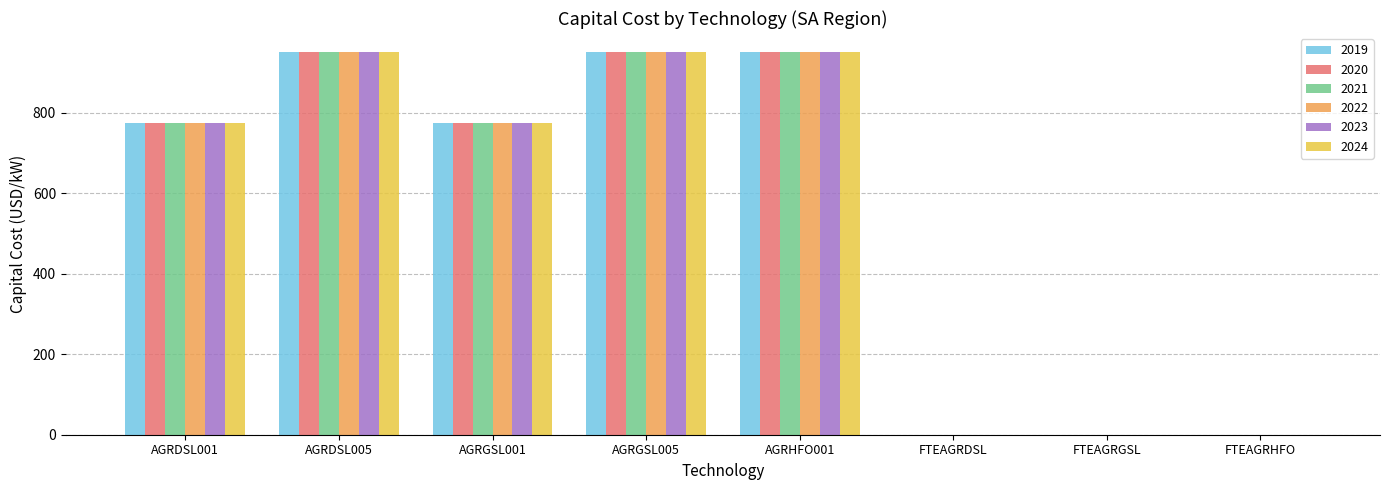

How many data points does each series have?

8